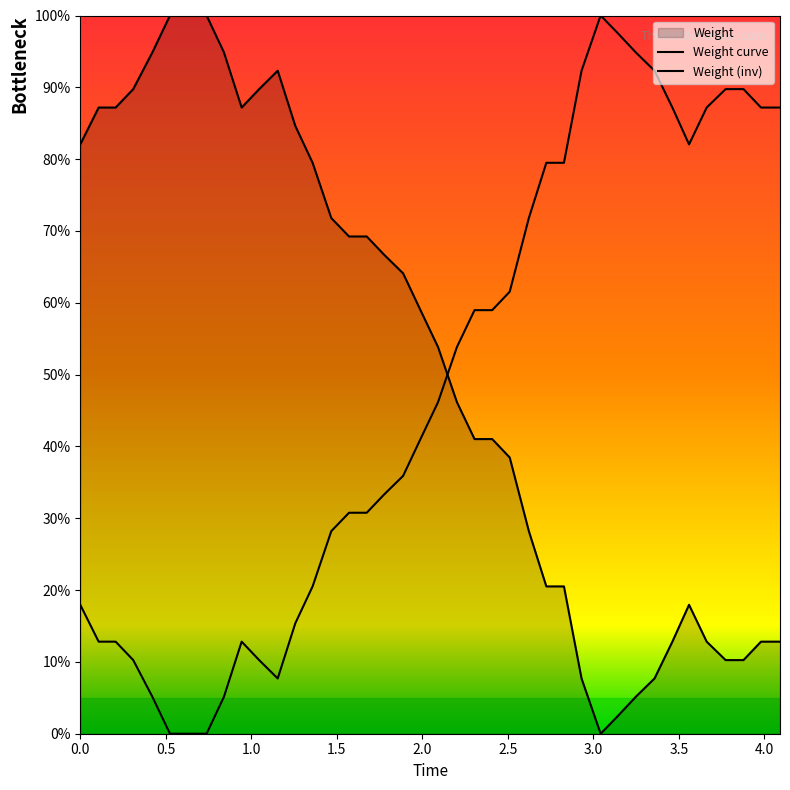

What is the value of the Weight (inv) point at the 20th from the left?

41.0